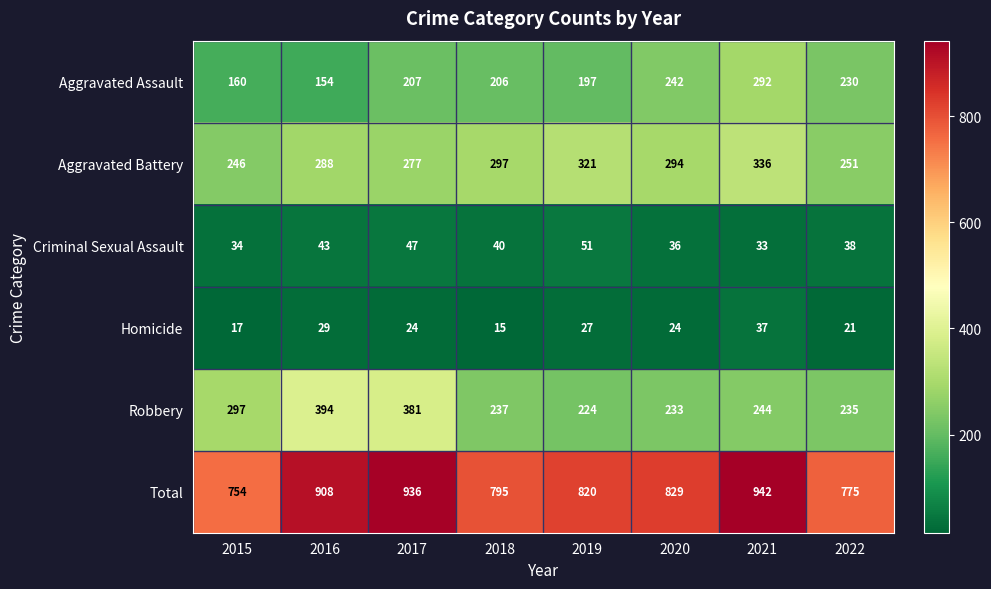

The value of Aggravated Assault at 2017 is 207. True or false?

True